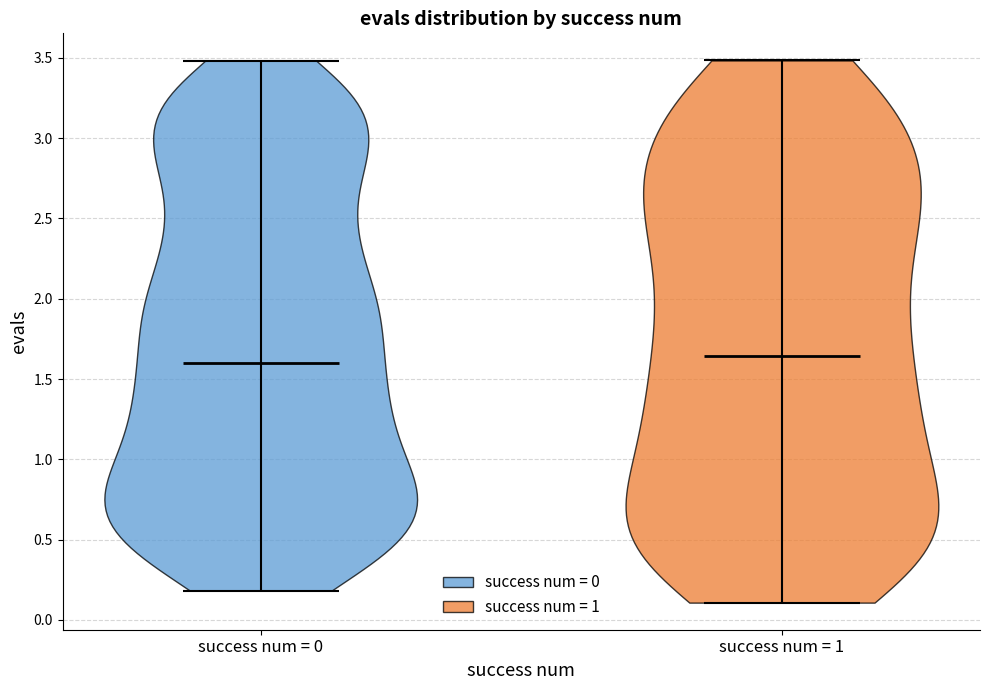

Reading left to right, read every violin against the y-axis: where its median line is, and the lowest and highest points it reaches. The values are not printed on the chart, so give them approximately, as read against the axis.

success num = 0: median line 1.60, lowest point 0.20, highest point 3.50
success num = 1: median line 1.65, lowest point 0.10, highest point 3.50